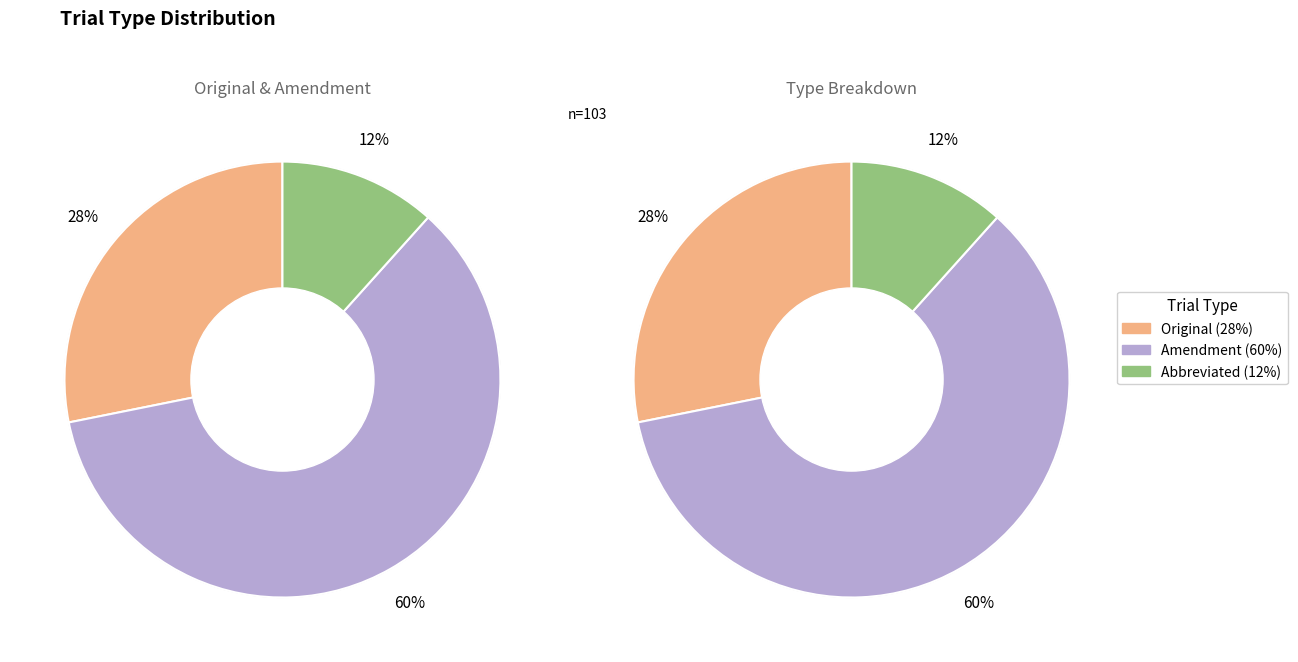

Which slice is the smallest?

Abbreviated